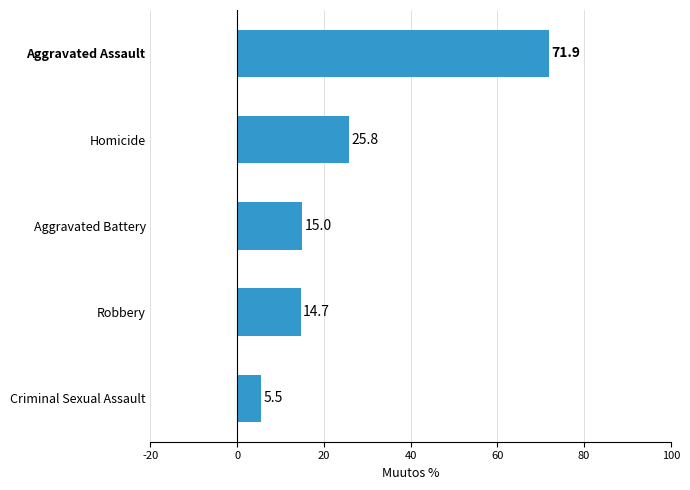

Reading bottom to top, what are all the values shown in this chart?

Criminal Sexual Assault=5.5	Robbery=14.7	Aggravated Battery=15.0	Homicide=25.8	Aggravated Assault=71.9